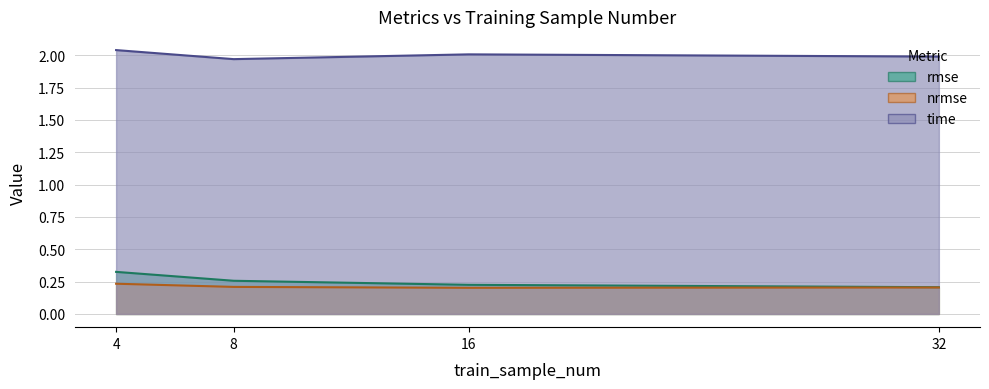

What is the value of the rmse point at the 4th from the left?

0.2